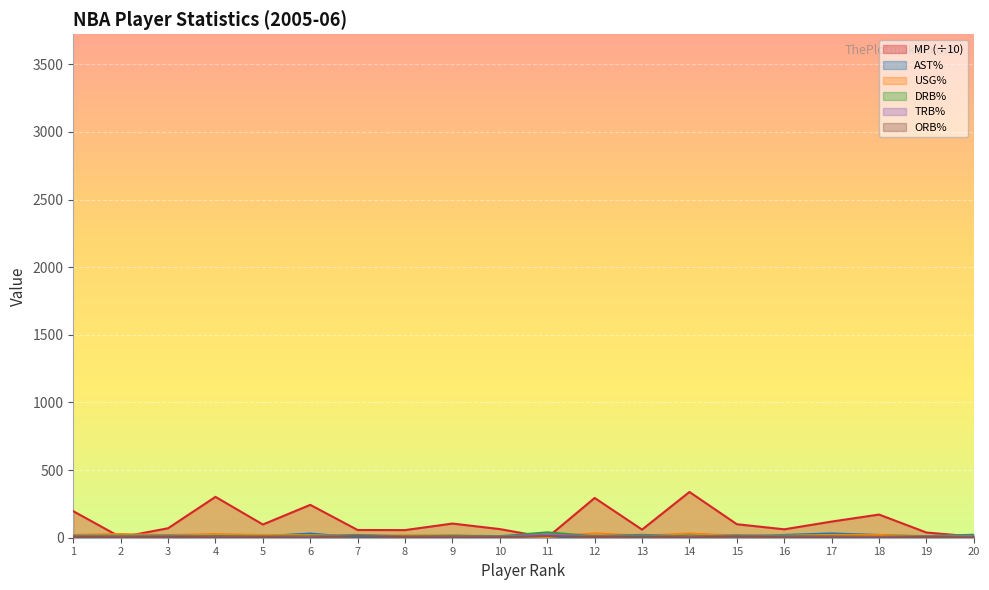

What is the value of the USG% point at the 14th from the left?

30.5